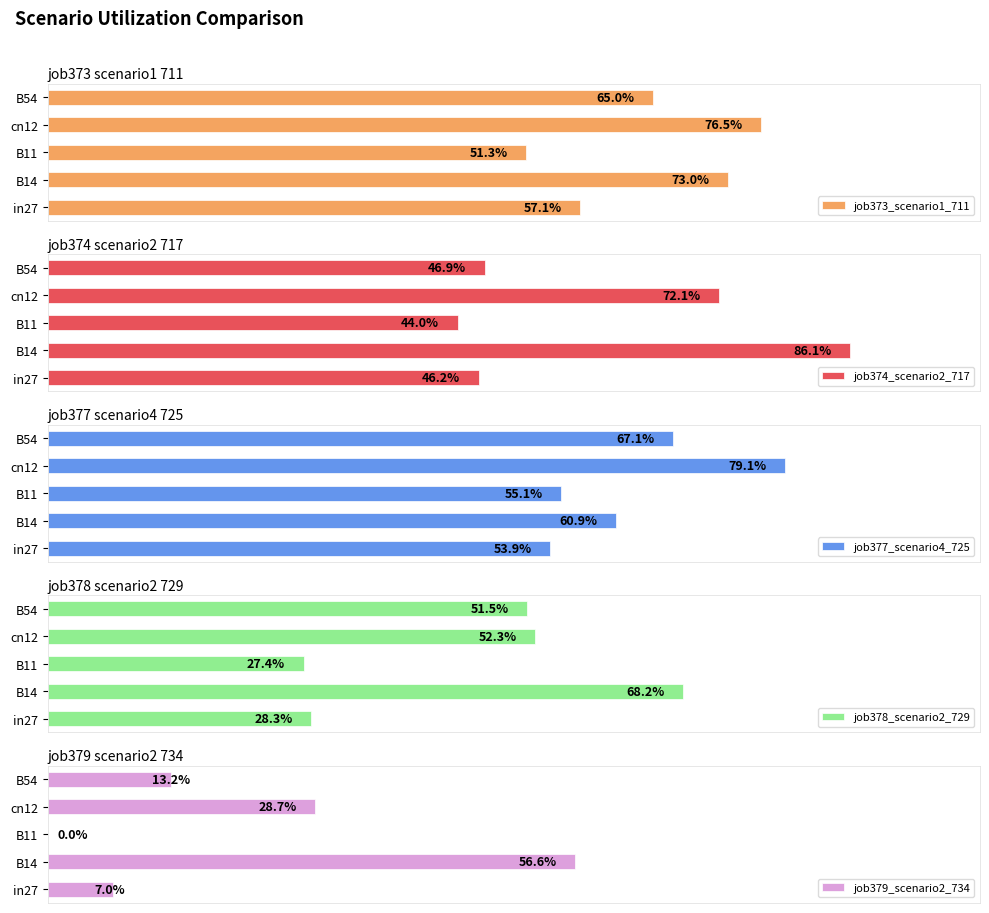

Does the chart contain any negative values?

No